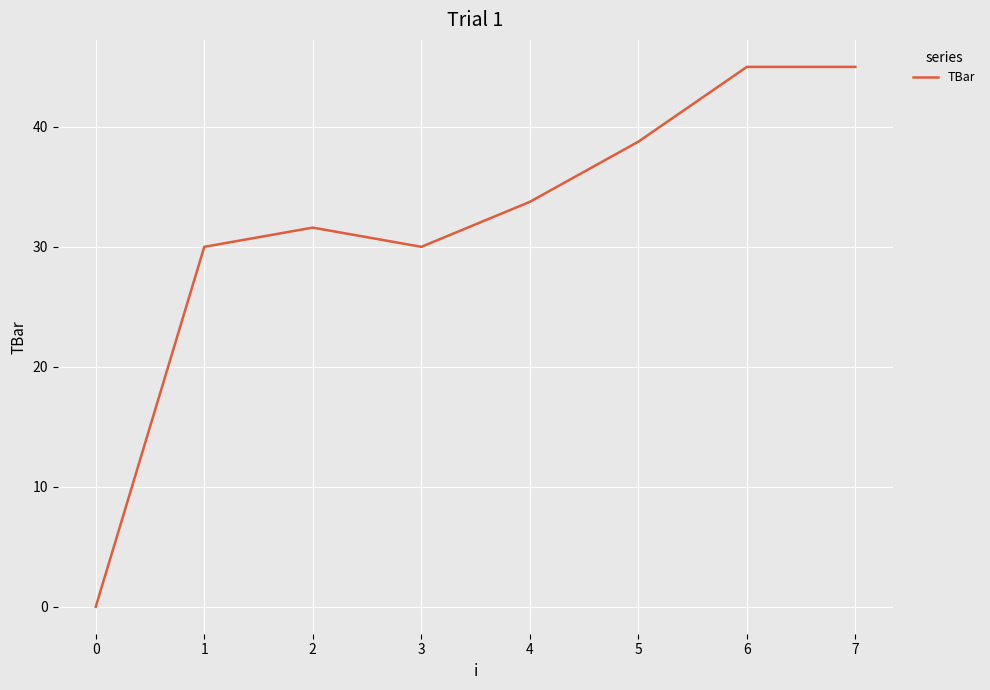

At which category does the data reach its first local valley?

3